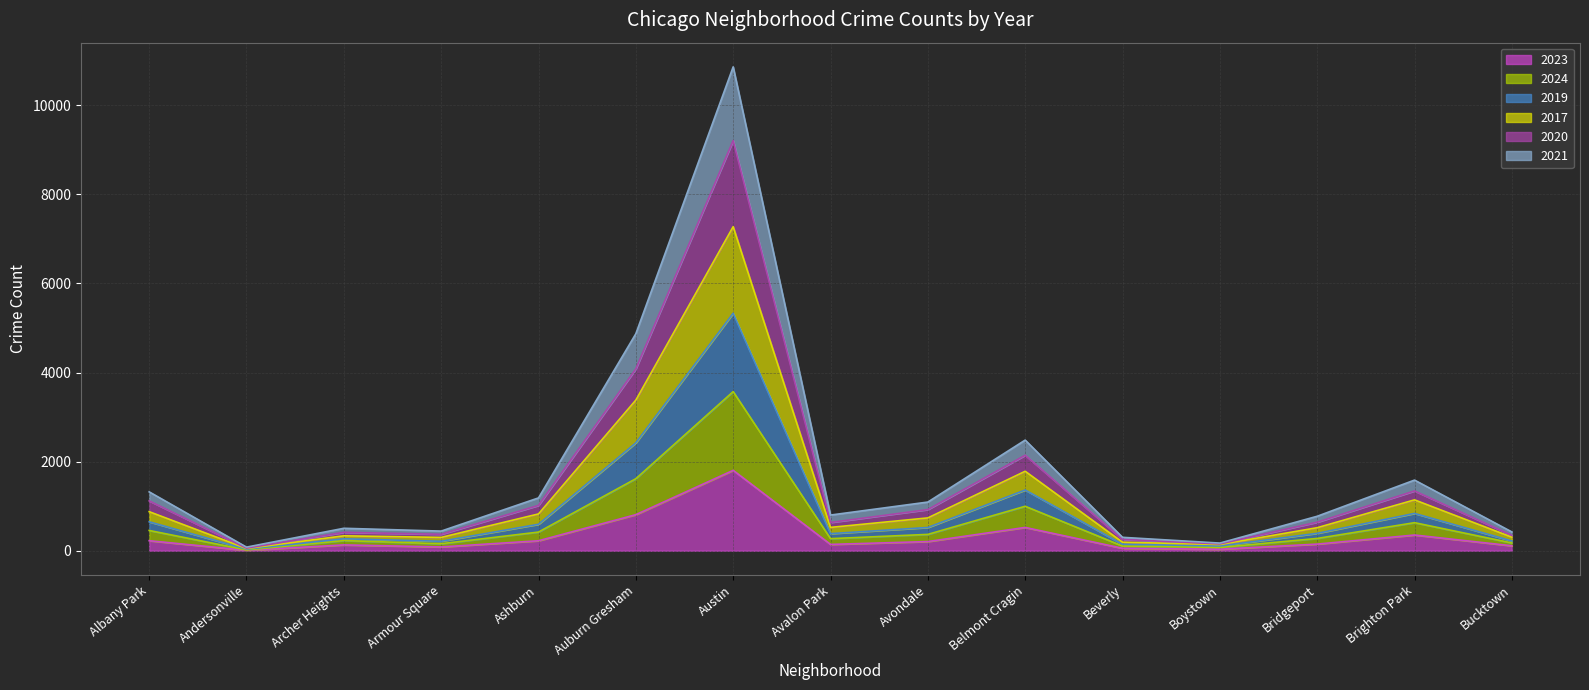

How many lines are shown in the chart?

6